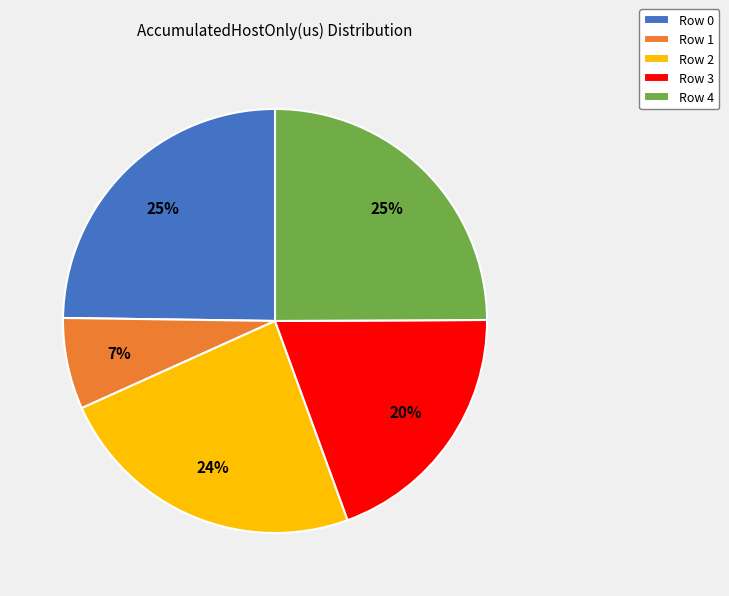

Is it true that Row 1 is 1% of the pie?

False